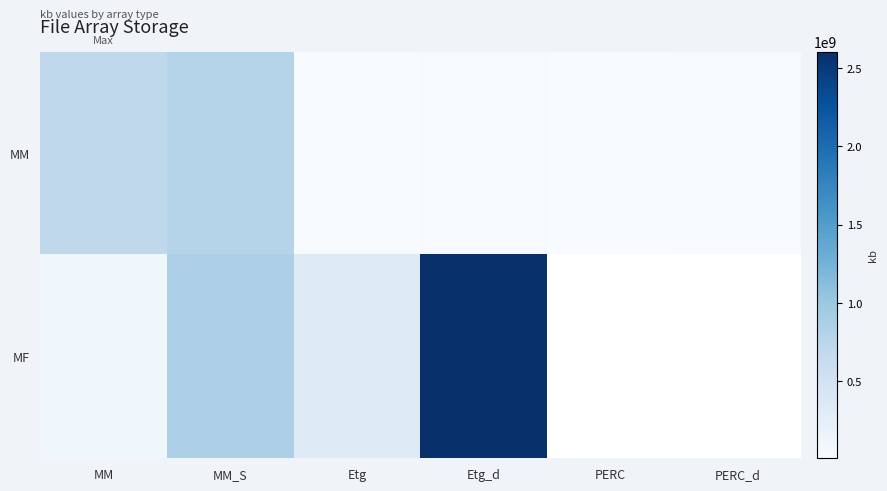

At which label is MF closest to 1355439571?

MM_S